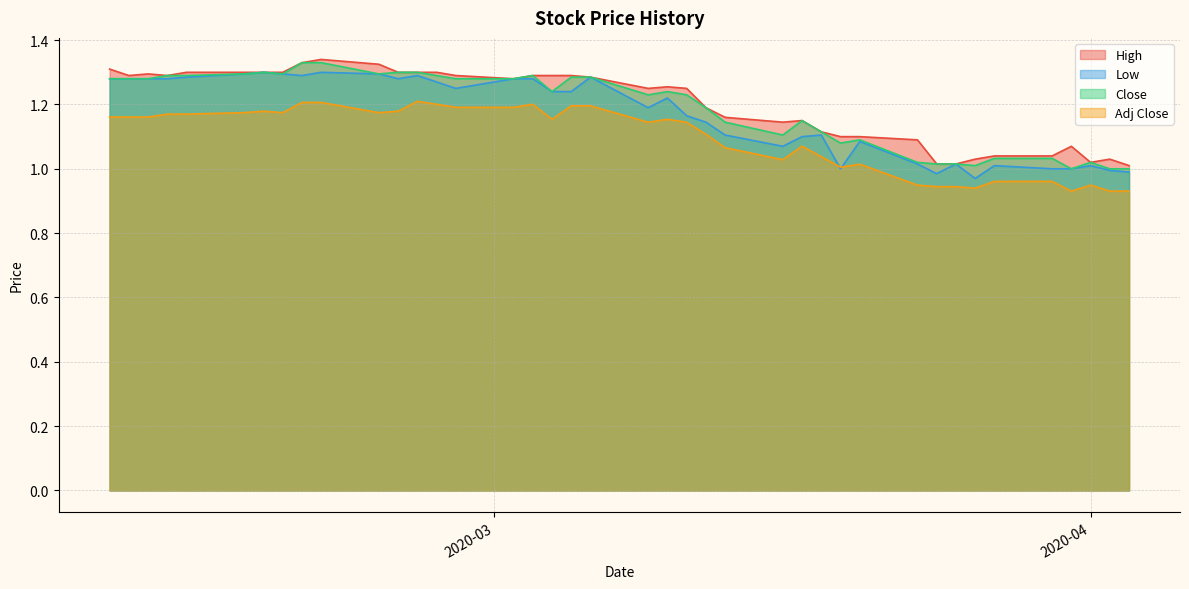

Reading left to right, extract all data points from this chart.

High: 1.3	1.3	1.3	1.3	1.3	1.3	1.3	1.3	1.3	1.3	1.3	1.3	1.3	1.3	1.3	1.3	1.3	1.3	1.3	1.3	1.2	1.3	1.2	1.2	1.2	1.1	1.1	1.1	1.1	1.1	1.1	1.0	1.0	1.0	1.0	1.0	1.1	1.0	1.0	1.0
Low: 1.3	1.3	1.3	1.3	1.3	1.3	1.3	1.3	1.3	1.3	1.3	1.3	1.3	1.3	1.2	1.3	1.3	1.2	1.2	1.3	1.2	1.2	1.2	1.1	1.1	1.1	1.1	1.1	1.0	1.1	1.0	1.0	1.0	1.0	1.0	1.0	1.0	1.0	1.0	1.0
Close: 1.3	1.3	1.3	1.3	1.3	1.3	1.3	1.3	1.3	1.3	1.3	1.3	1.3	1.3	1.3	1.3	1.3	1.2	1.3	1.3	1.2	1.2	1.2	1.2	1.1	1.1	1.1	1.1	1.1	1.1	1.0	1.0	1.0	1.0	1.0	1.0	1.0	1.0	1.0	1.0
Adj Close: 1.2	1.2	1.2	1.2	1.2	1.2	1.2	1.2	1.2	1.2	1.2	1.2	1.2	1.2	1.2	1.2	1.2	1.2	1.2	1.2	1.1	1.2	1.1	1.1	1.1	1.0	1.1	1.0	1.0	1.0	0.9	0.9	0.9	0.9	1.0	1.0	0.9	0.9	0.9	0.9